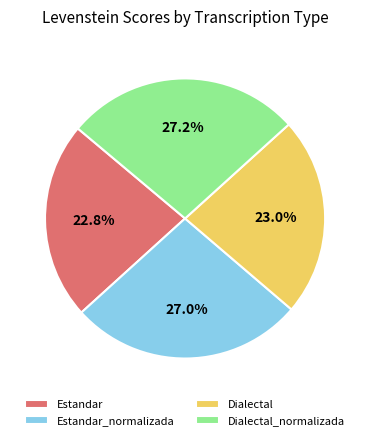

Is there any slice that represents more than half of the pie?

No